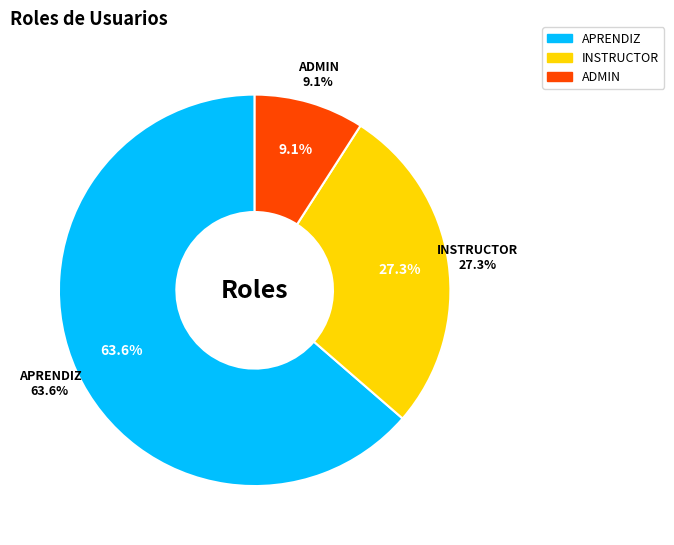

Rank the categories by value from lowest to highest.

ADMIN, INSTRUCTOR, APRENDIZ